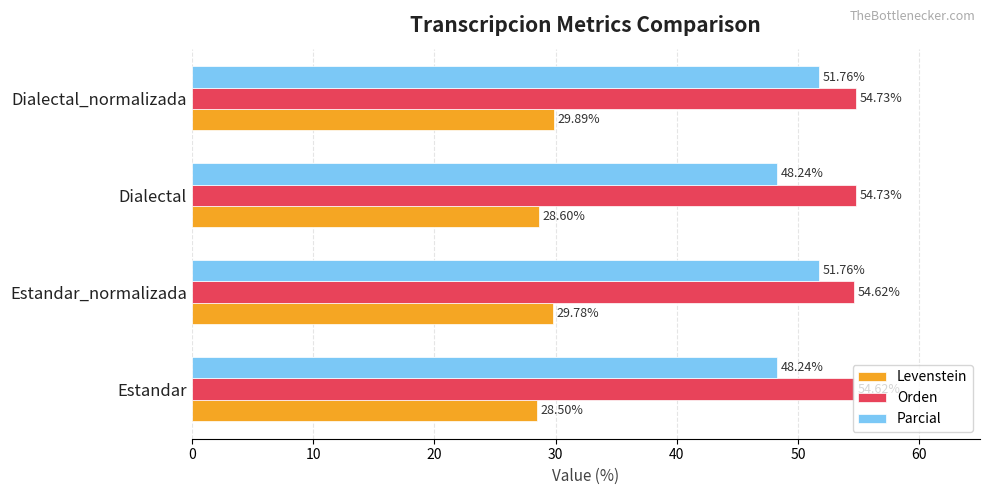

At Estandar, list the series in order from largest to smallest.

Orden, Parcial, Levenstein